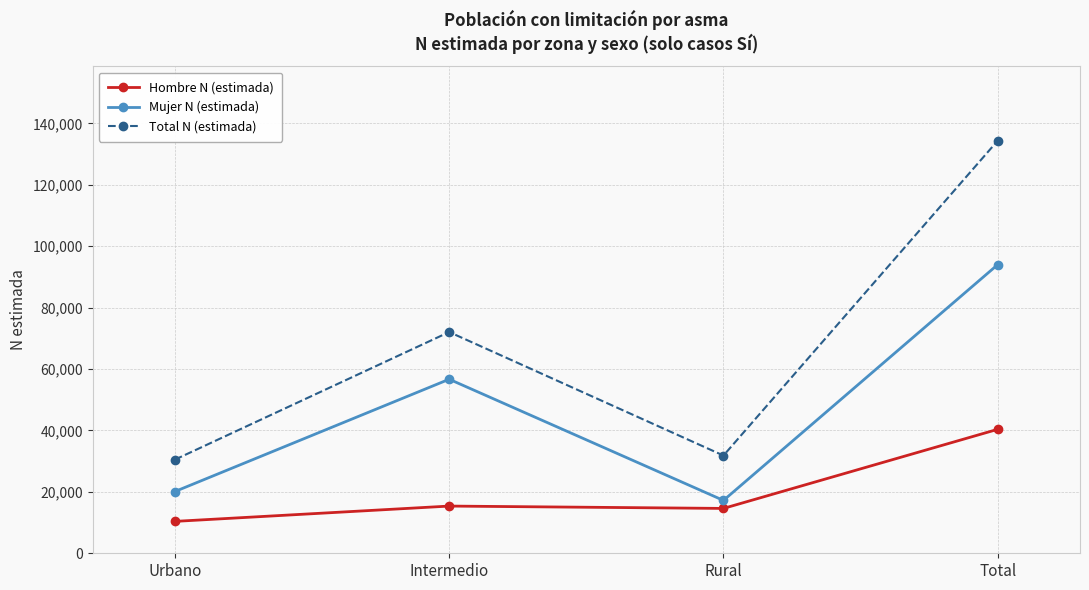

In Mujer N (estimada), how many points are higher than both neighbors (excluding endpoints)?

1